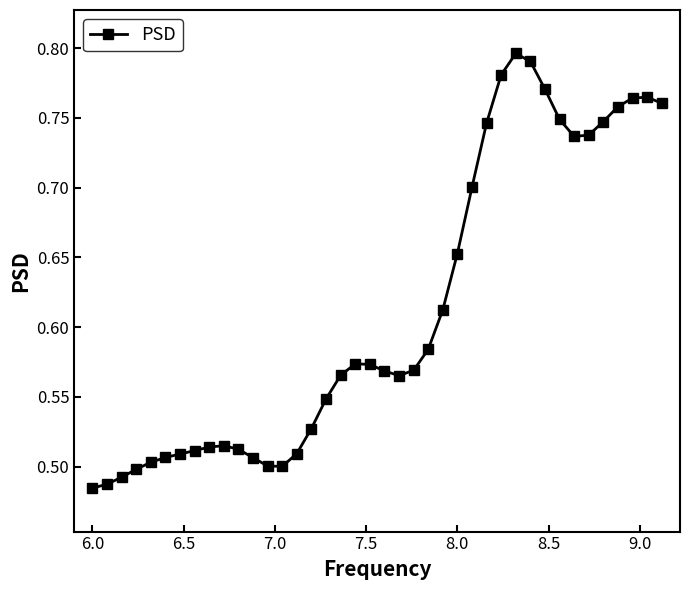

What is the difference between the maximum and minimum values?

0.3